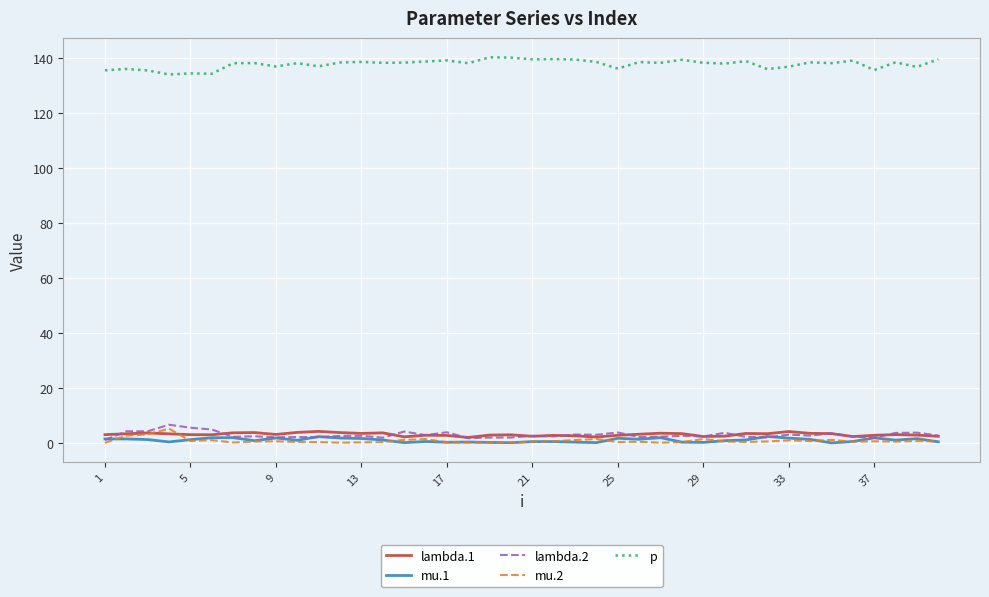

What is the sum of all lambda.1 values?

123.1